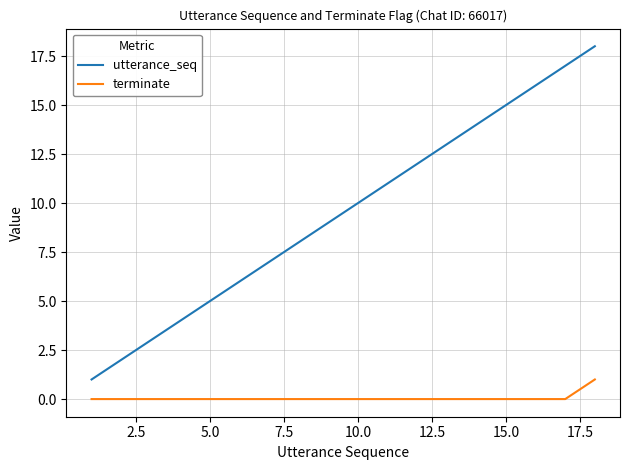

Which series has the largest total across all categories?

utterance_seq